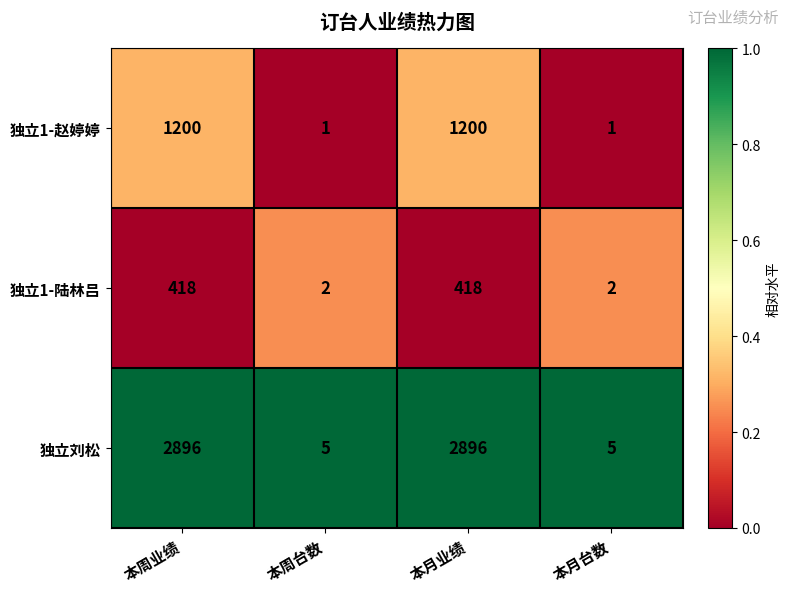

Rank the series by their maximum value, from lowest to highest.

独立1-陆林吕, 独立1-赵婷婷, 独立刘松